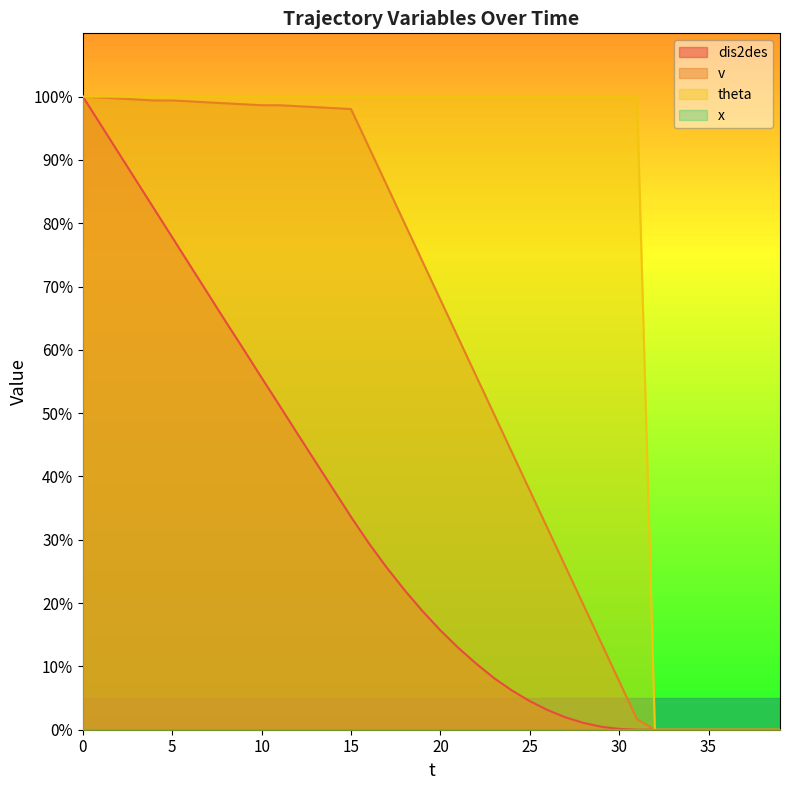

Reading left to right, what are all the values shown in this chart?

dis2des: 0=100.0	1=95.6	2=91.1	3=86.7	4=82.2	5=77.8	6=73.3	7=68.9	8=64.4	9=60.0	10=55.6	11=51.2	12=46.8	13=42.4	14=38.0	15=33.6	16=29.4	17=25.6	18=22.0	19=18.7	20=15.7	21=12.9	22=10.4	23=8.2	24=6.2	25=4.5	26=3.1	27=2.0	28=1.1	29=0.5	30=0.1	31=0.0	32=0.0	33=0.0	34=0.0	35=0.0	36=0.0	37=0.0	38=0.0	39=0.0
v: 0=100.0	1=99.8	2=99.7	3=99.5	4=99.4	5=99.4	6=99.2	7=99.1	8=98.9	9=98.8	10=98.6	11=98.6	12=98.5	13=98.3	14=98.2	15=98.0	16=92.0	17=86.0	18=80.0	19=73.9	20=67.9	21=61.9	22=55.9	23=49.8	24=43.8	25=37.8	26=31.8	27=25.8	28=19.7	29=13.7	30=7.7	31=1.7	32=0.0	33=0.0	34=0.0	35=0.0	36=0.0	37=0.0	38=0.0	39=0.0
theta: 0=100.0	1=100.0	2=100.0	3=100.0	4=100.0	5=100.0	6=100.0	7=100.0	8=100.0	9=100.0	10=100.0	11=100.0	12=100.0	13=100.0	14=100.0	15=100.0	16=100.0	17=100.0	18=100.0	19=100.0	20=100.0	21=100.0	22=100.0	23=100.0	24=100.0	25=100.0	26=100.0	27=100.0	28=100.0	29=100.0	30=100.0	31=100.0	32=0.0	33=0.0	34=0.0	35=0.0	36=0.0	37=0.0	38=0.0	39=0.0